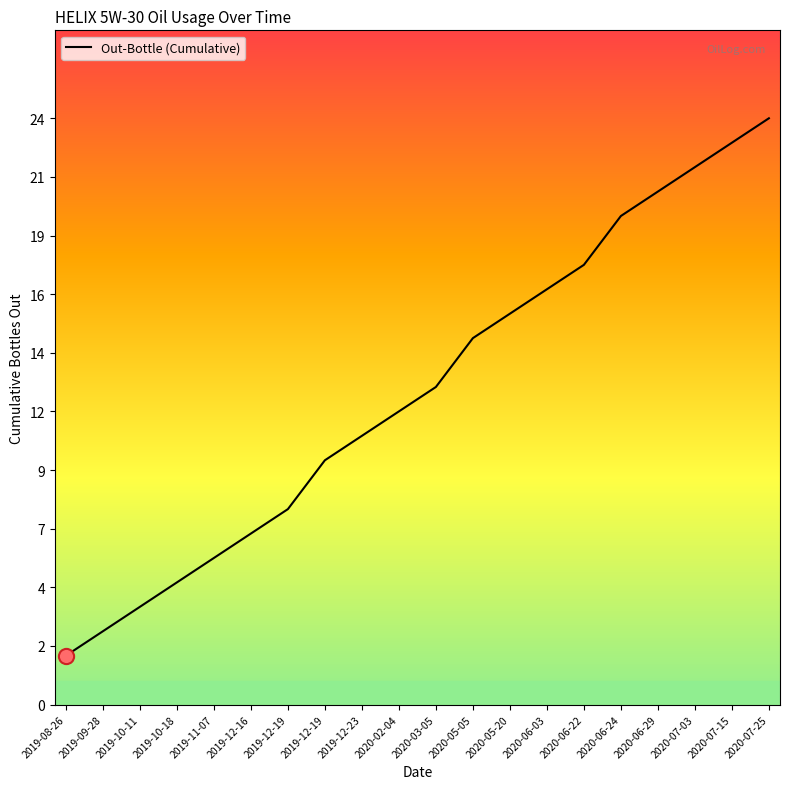

Which has a higher value, 2020-02-04 or 2020-06-29?

2020-06-29